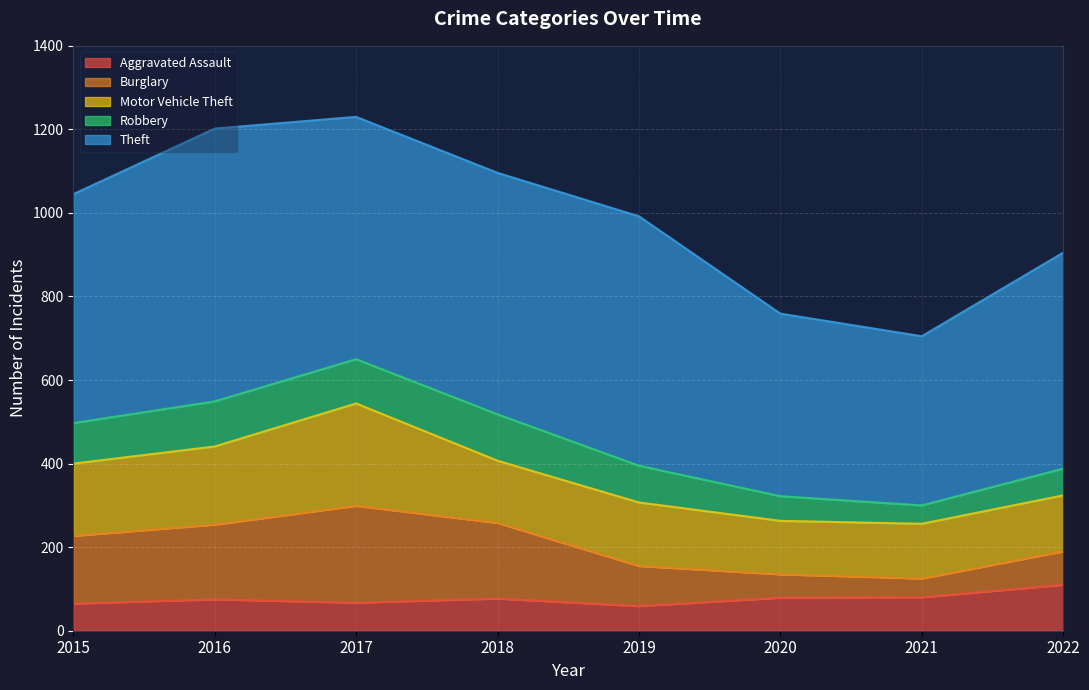

Which series has the largest total across all categories?

Theft